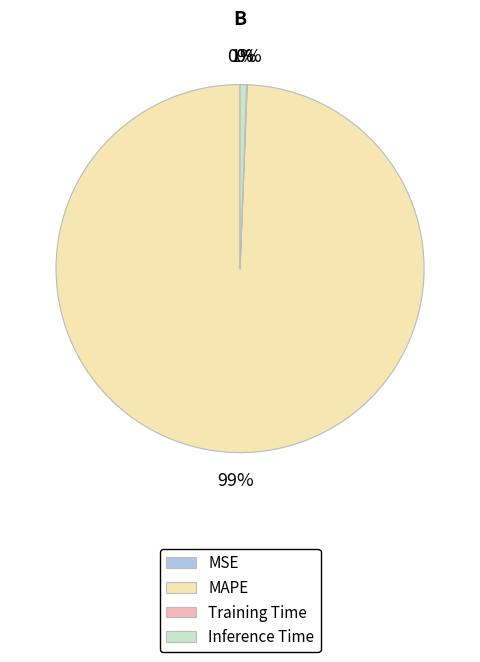

Combined, do Inference Time and MAPE account for over 50%?

Yes